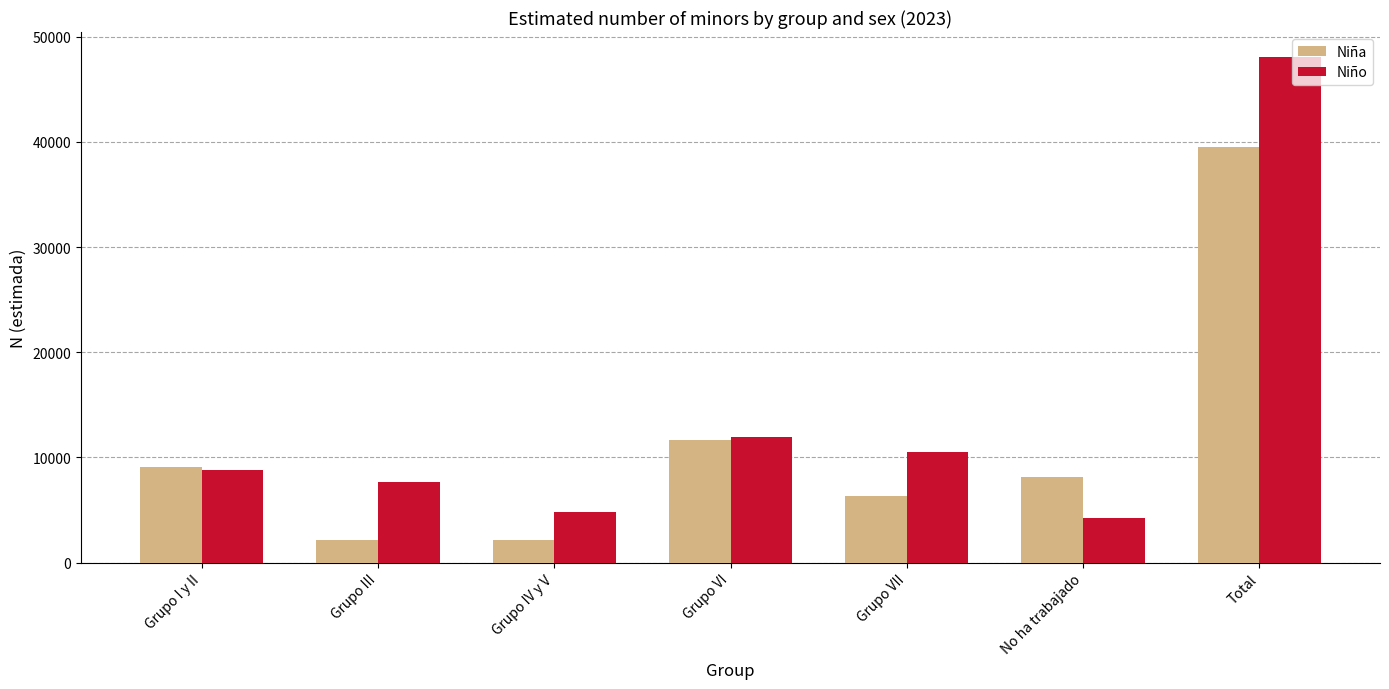

Between Grupo VII and No ha trabajado, which series saw the biggest shift?

Niño